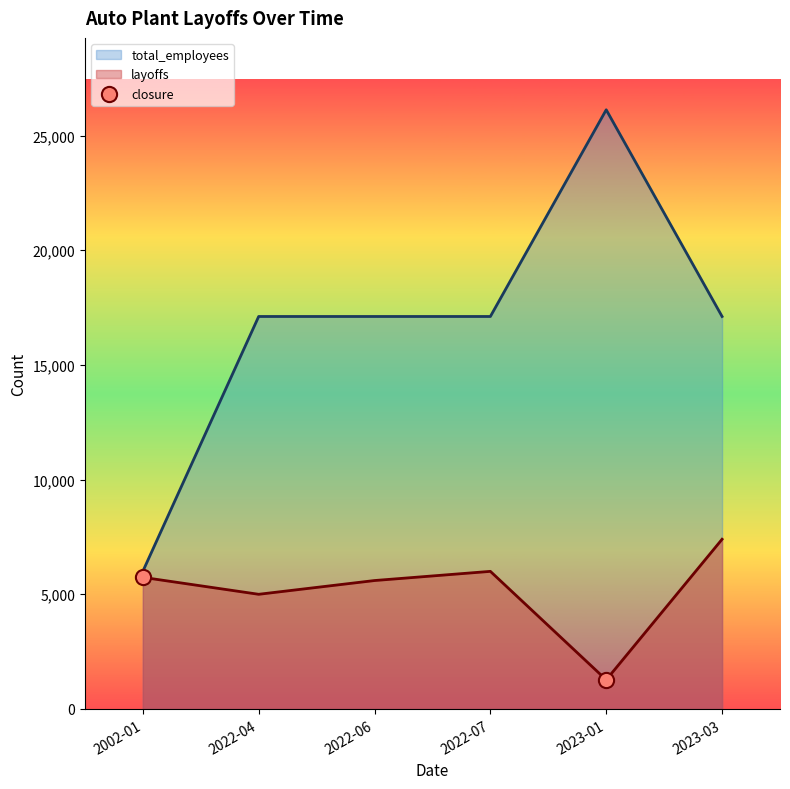

Between 2022-04 and 2023-03, which series saw the biggest shift?

layoffs